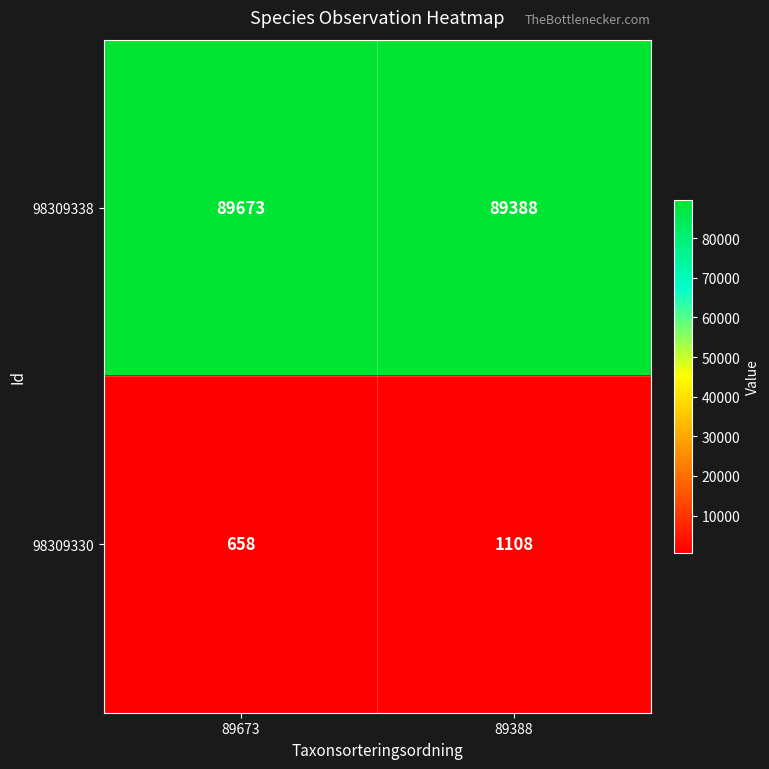

Is it true that 98309330 equals 1551 at 89388?

False